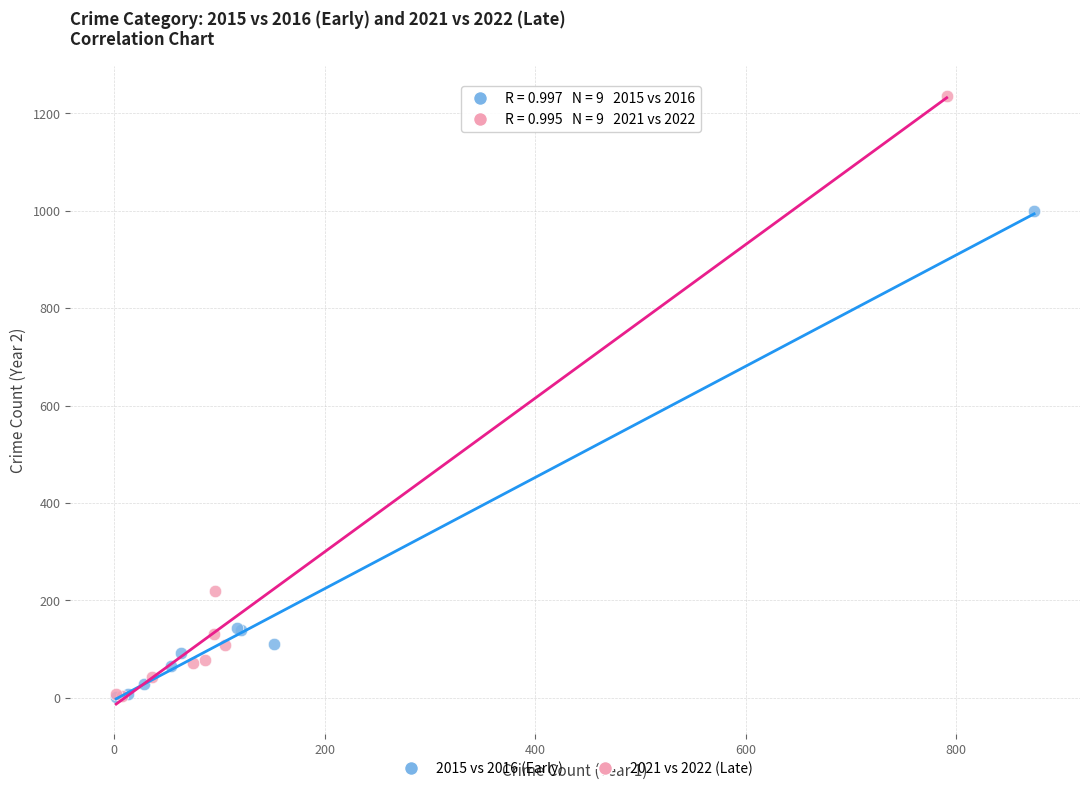

What are all the series names shown in the legend?

2015 vs 2016 (Early), 2021 vs 2022 (Late)